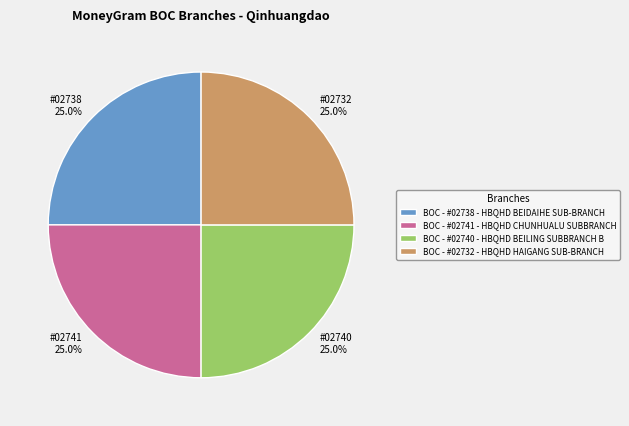

What is the ratio of the value at BOC - #02741 - HBQHD CHUNHUALU SUBBRANCH to the value at BOC - #02738 - HBQHD BEIDAIHE SUB-BRANCH?

1.0